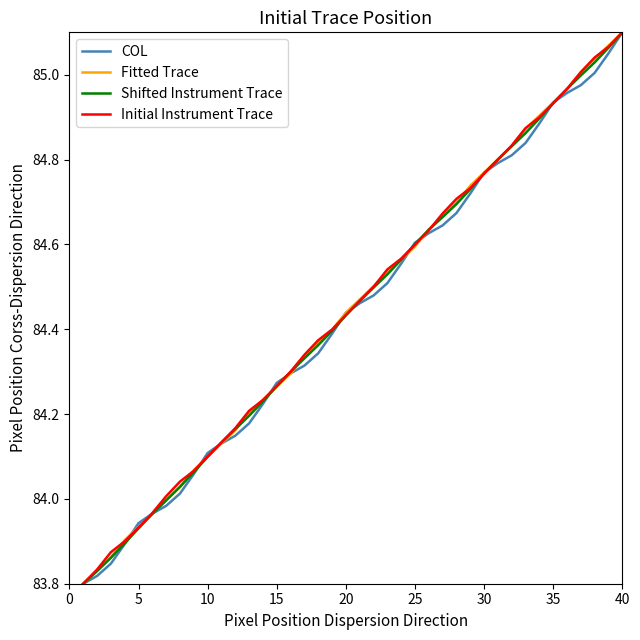

True or false: Initial Instrument Trace and COL cross at least once.

True